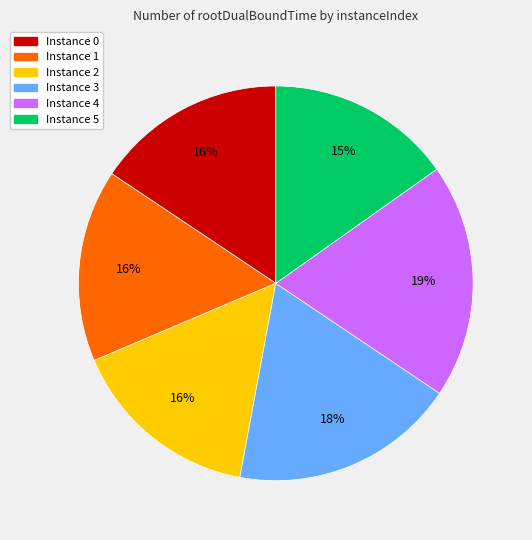

Does any single category account for the majority?

No